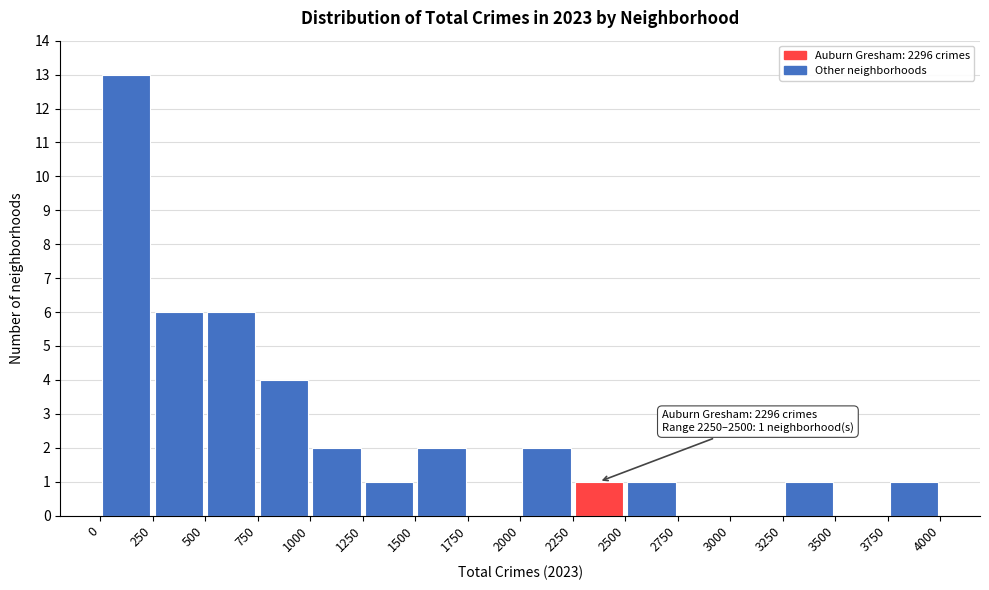

Over which range of the x-axis is the bar tallest?

0 to 250